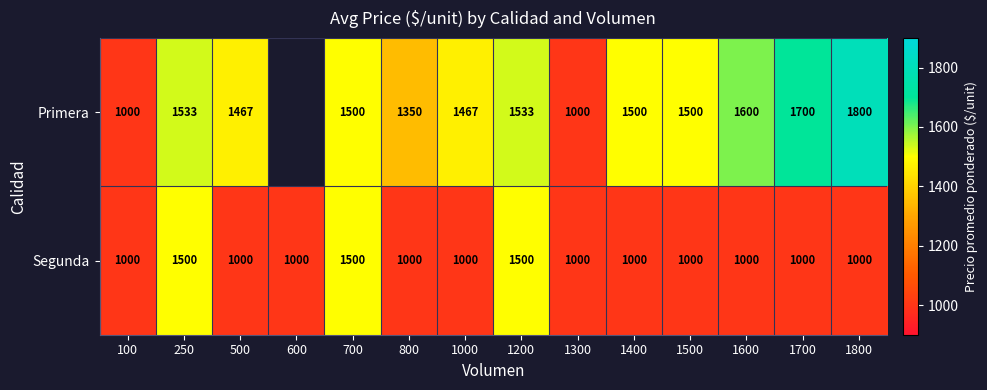

Which has a higher value, 250 or 1500?

250